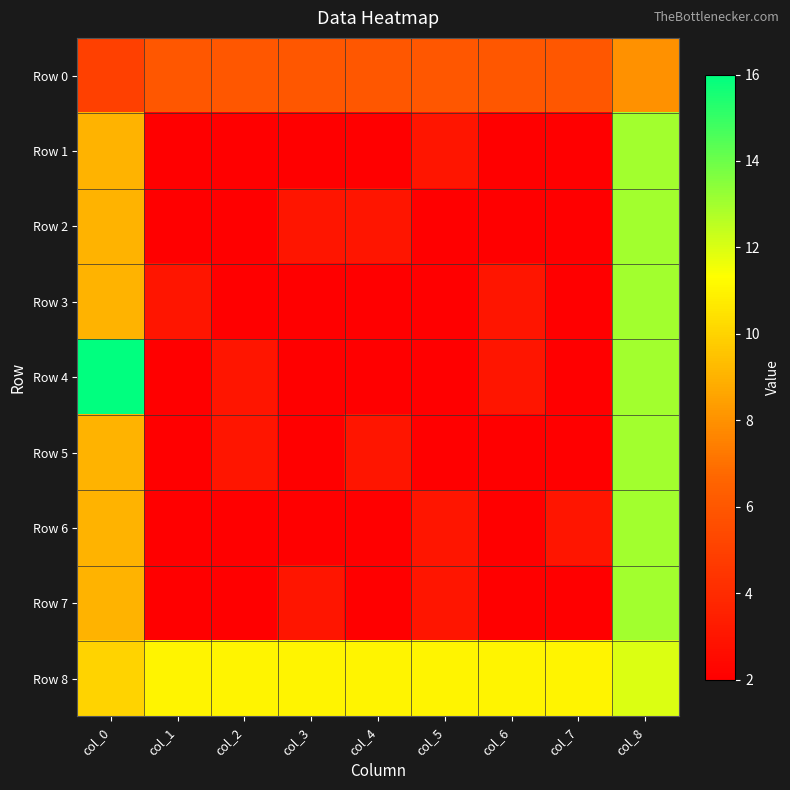

What is the difference between the highest and lowest values at col_1?

9